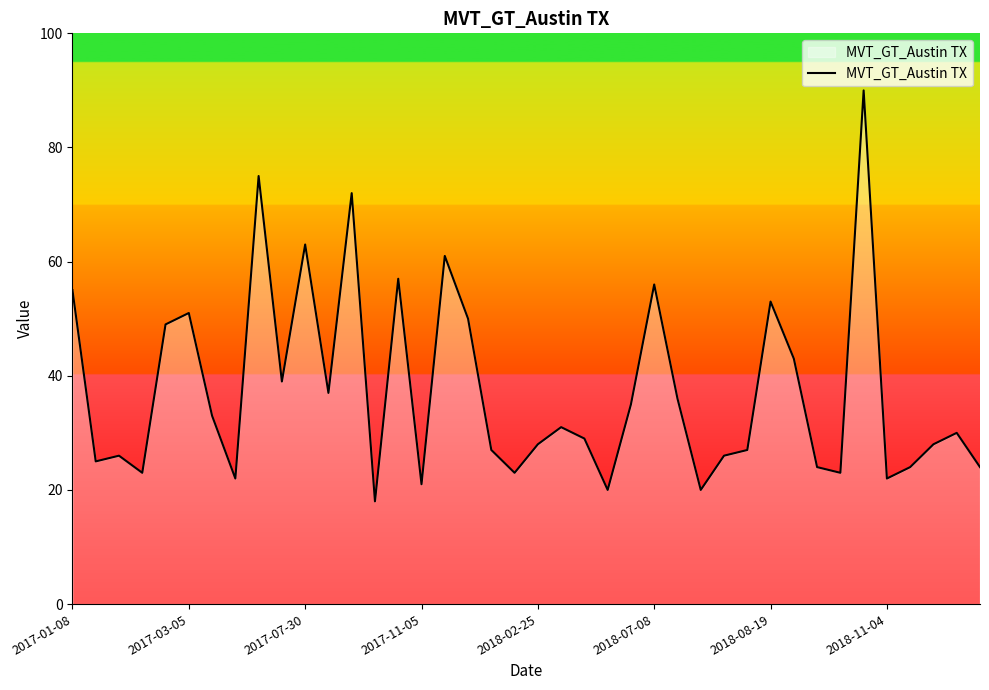

What is the smallest value displayed?

18